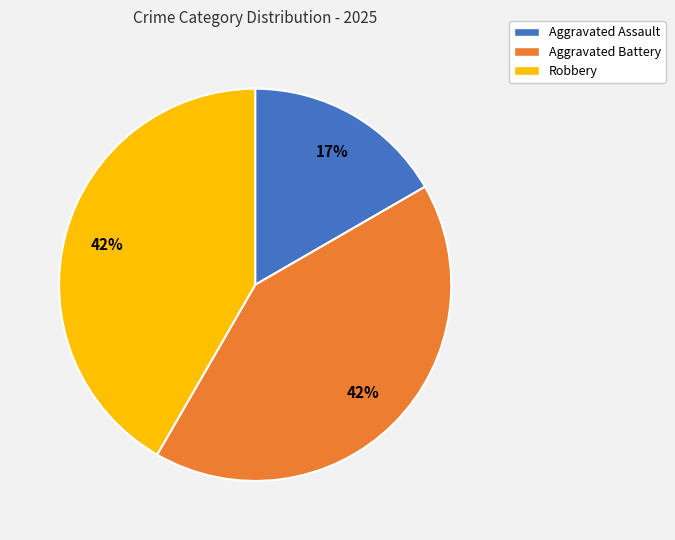

Approximately how many times larger is the value at Aggravated Battery compared to Robbery?

1.0